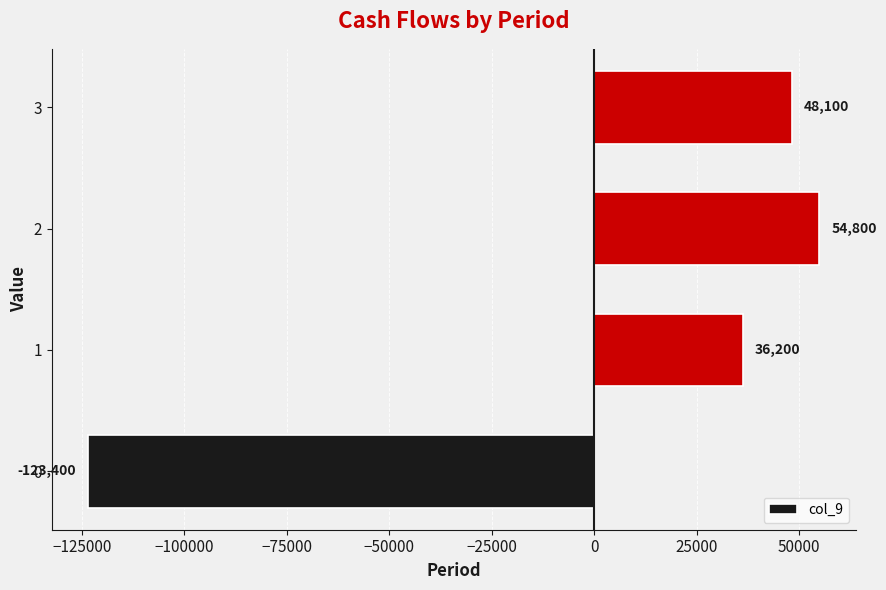

What is the maximum value shown in the chart?

54800